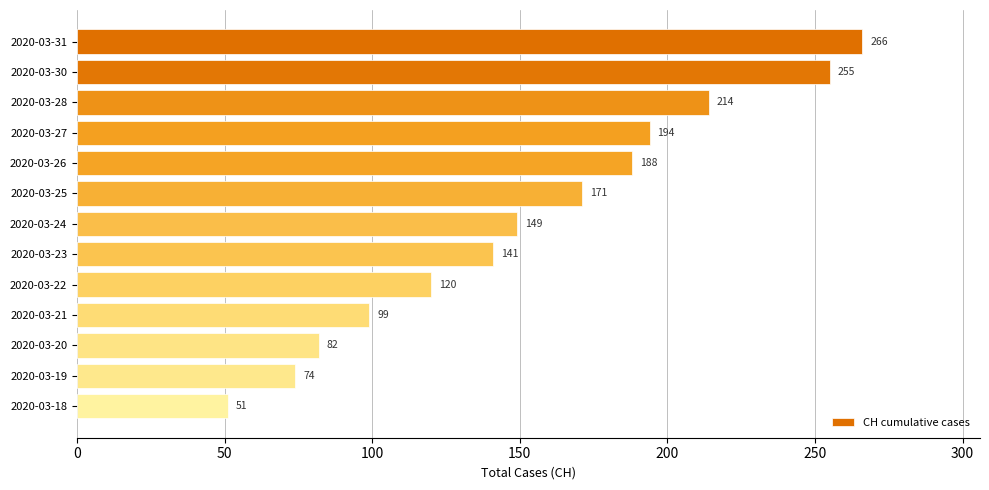

At which label is the value closest to 158?

2020-03-24